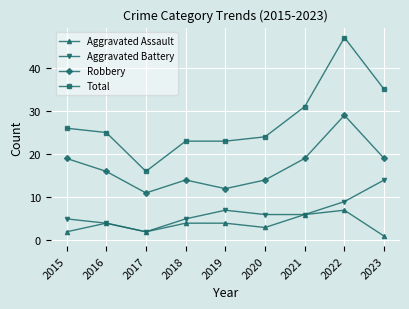

Reading right to left, what are all the values shown in this chart?

Aggravated Assault: 2023=1	2022=7	2021=6	2020=3	2019=4	2018=4	2017=2	2016=4	2015=2
Aggravated Battery: 2023=14	2022=9	2021=6	2020=6	2019=7	2018=5	2017=2	2016=4	2015=5
Robbery: 2023=19	2022=29	2021=19	2020=14	2019=12	2018=14	2017=11	2016=16	2015=19
Total: 2023=35	2022=47	2021=31	2020=24	2019=23	2018=23	2017=16	2016=25	2015=26